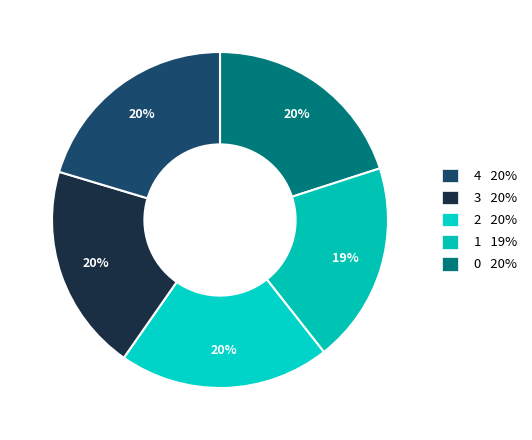

Count the number of slices in the pie.

5